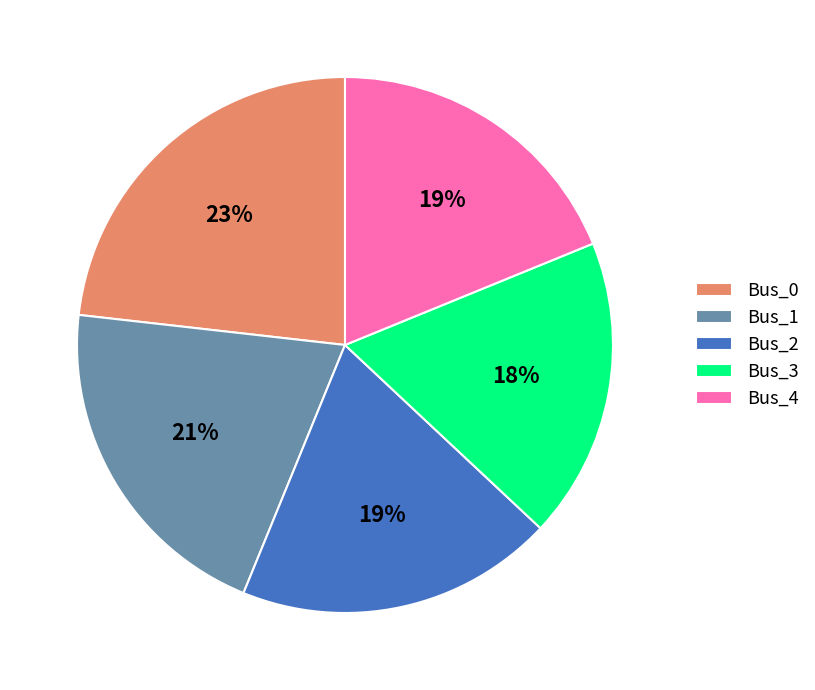

To the nearest percent, what percentage of the pie is Bus_1?

21%